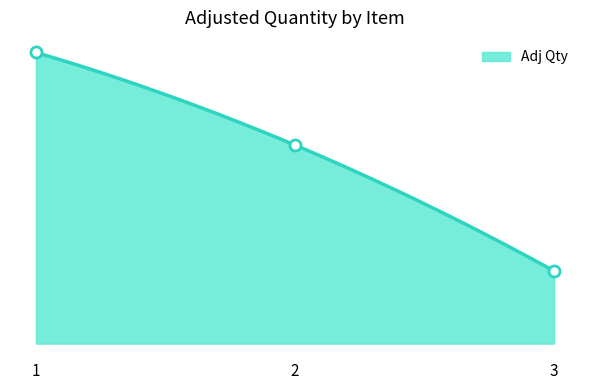

What is the smallest value displayed?

925